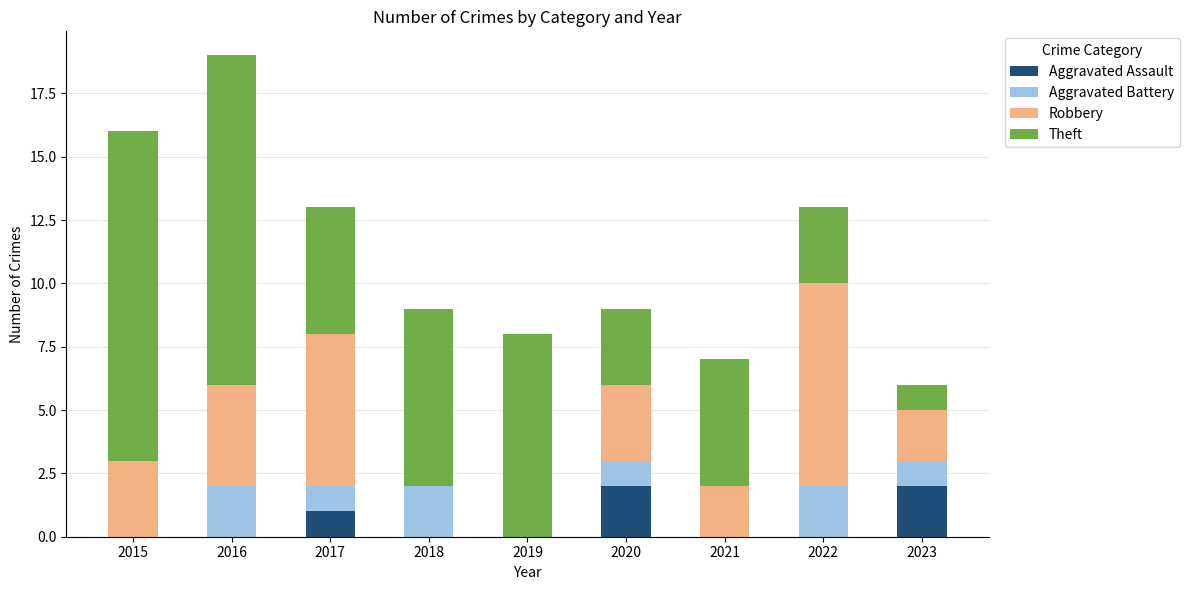

What are all the series names shown in the legend?

Aggravated Assault, Aggravated Battery, Robbery, Theft